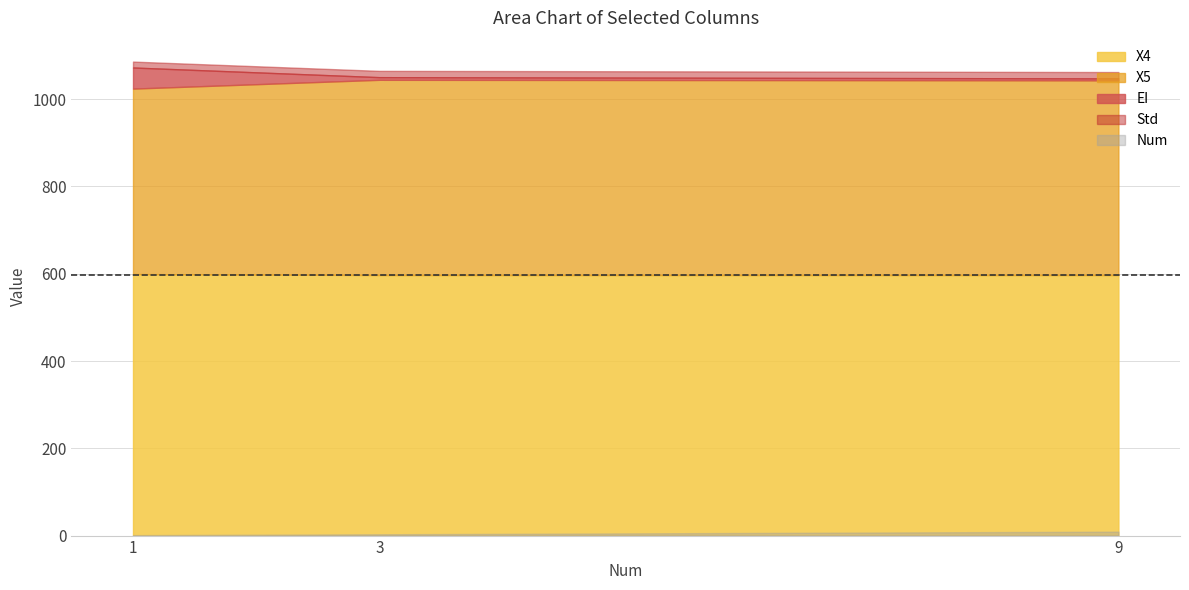

The value of Std at 3 is 14.5. True or false?

True